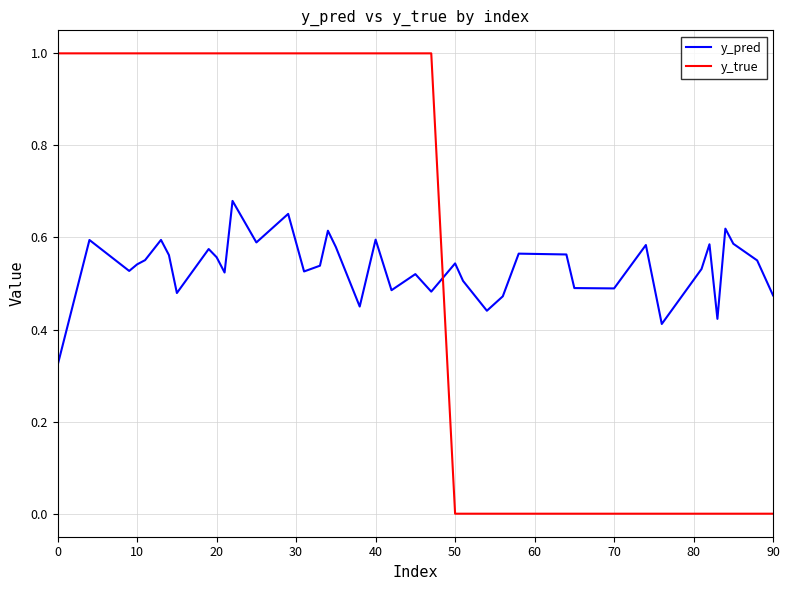

Which series has the largest total across all categories?

y_true